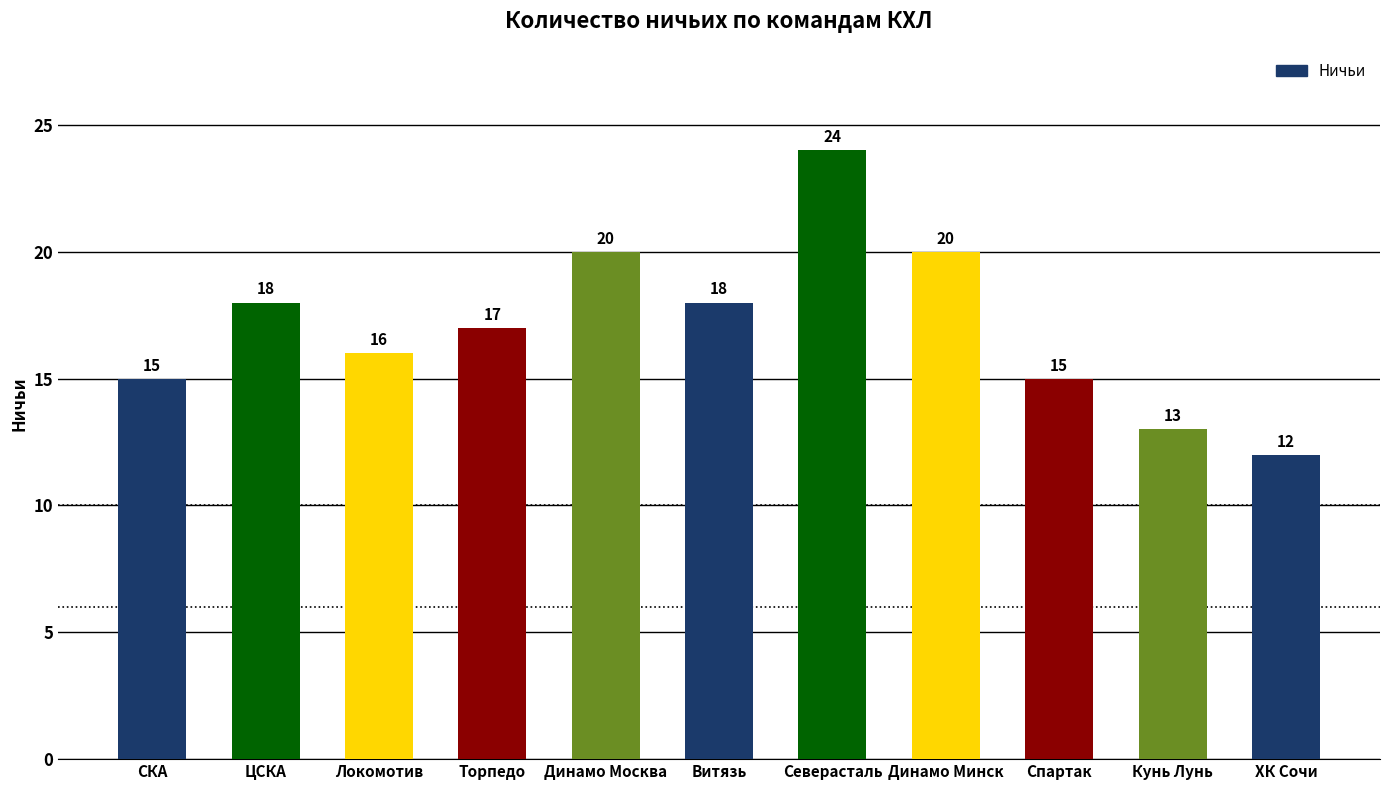

What is the difference between the values at ХК Сочи and Спартак?

3